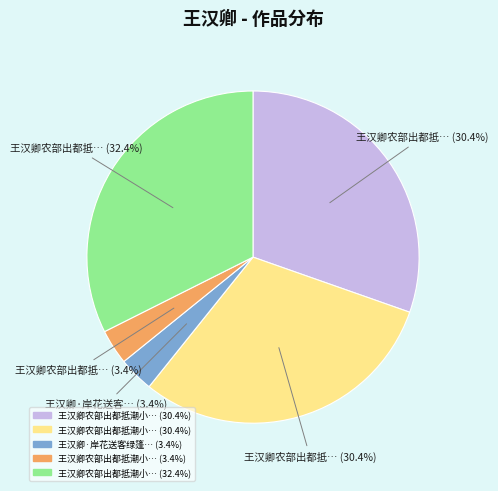

Does any single category account for the majority?

No